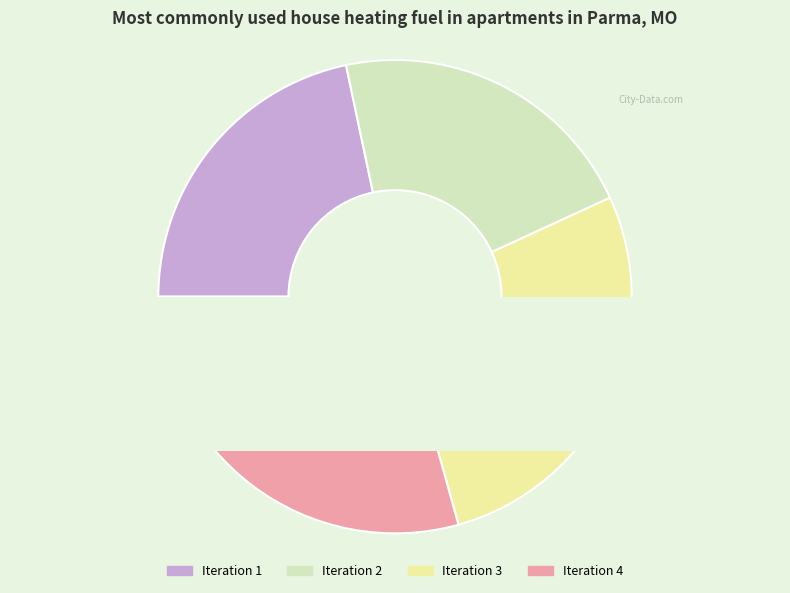

The 2 slice represents 21% of the pie. True or false?

True